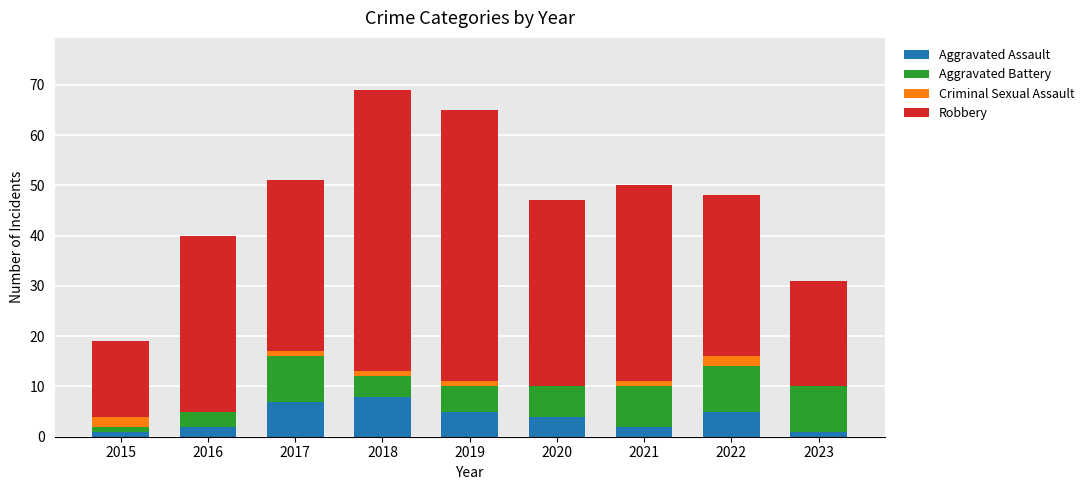

How many data points does each series have?

9